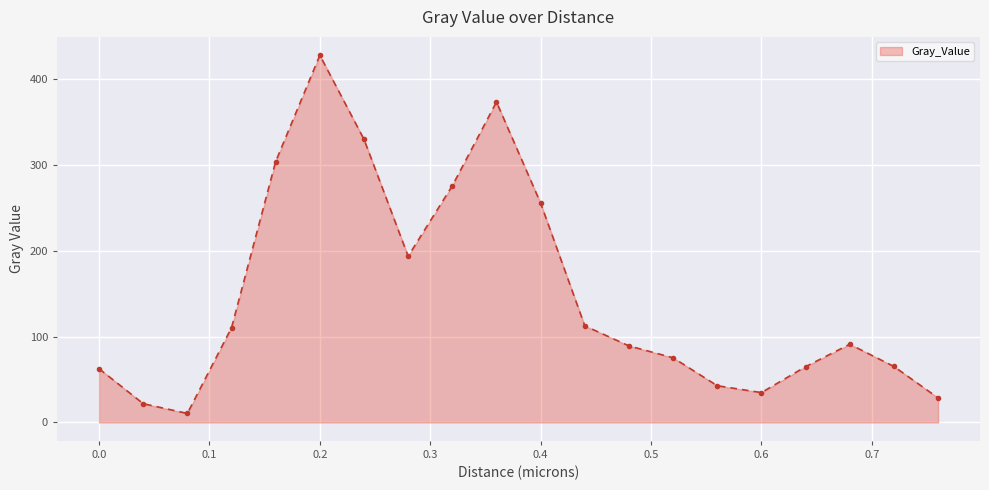

What is the greatest value displayed?

427.1